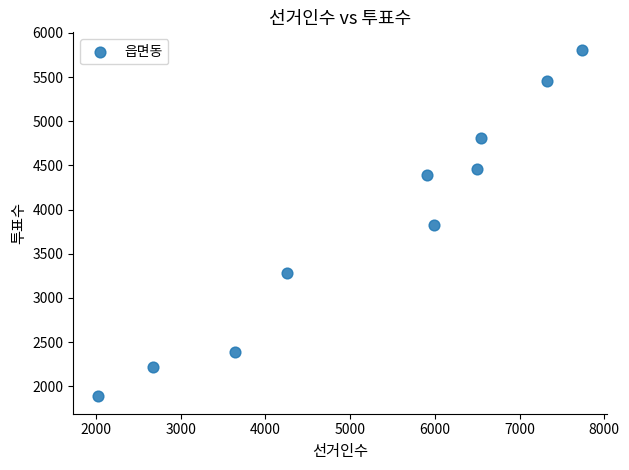

What is the range of X values (max minus min)?

5723